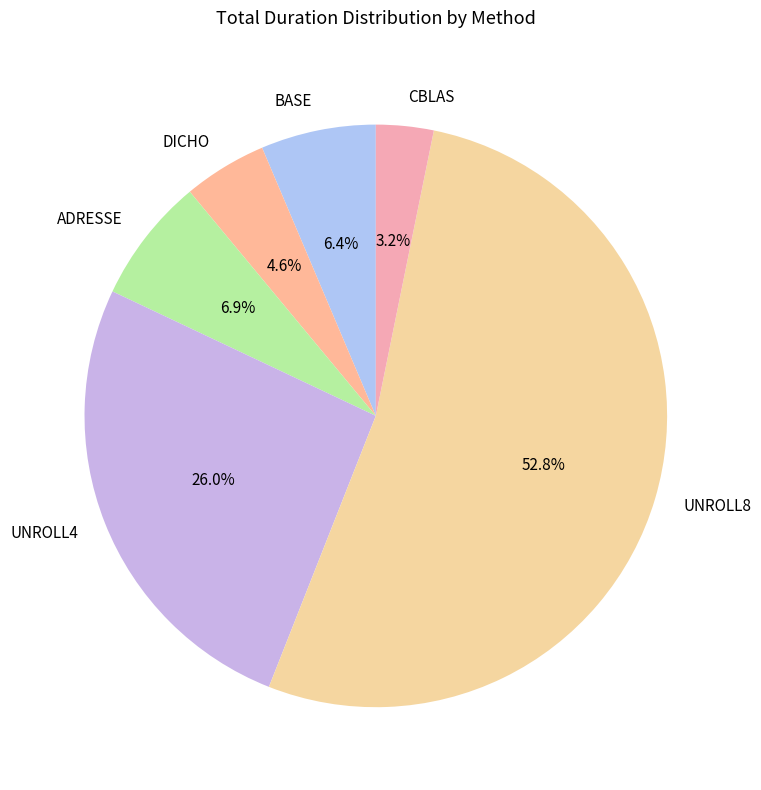

How many segments does this pie chart have?

6